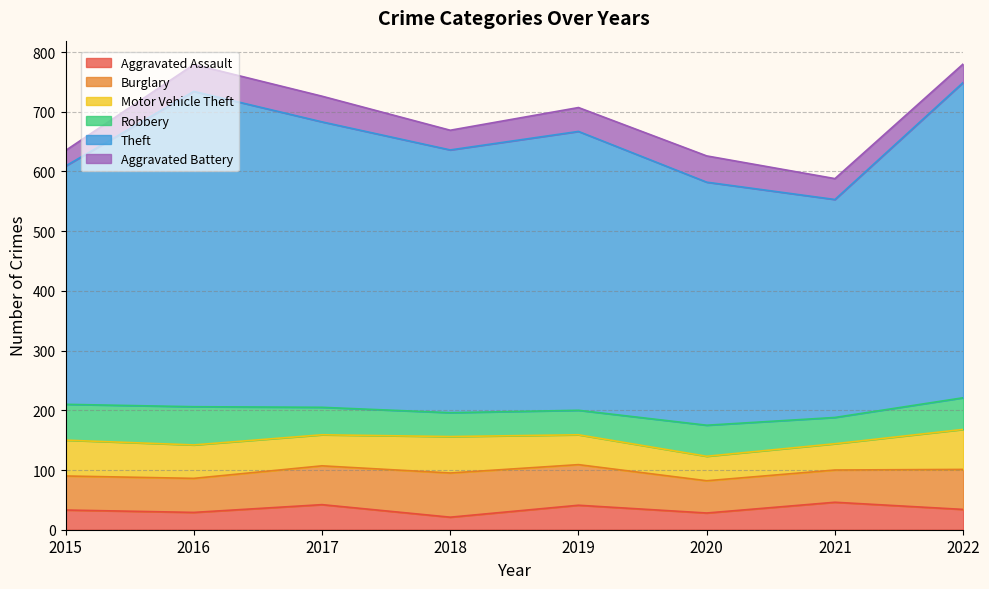

What is the value of the Aggravated Battery point at the 3rd from the left?

43